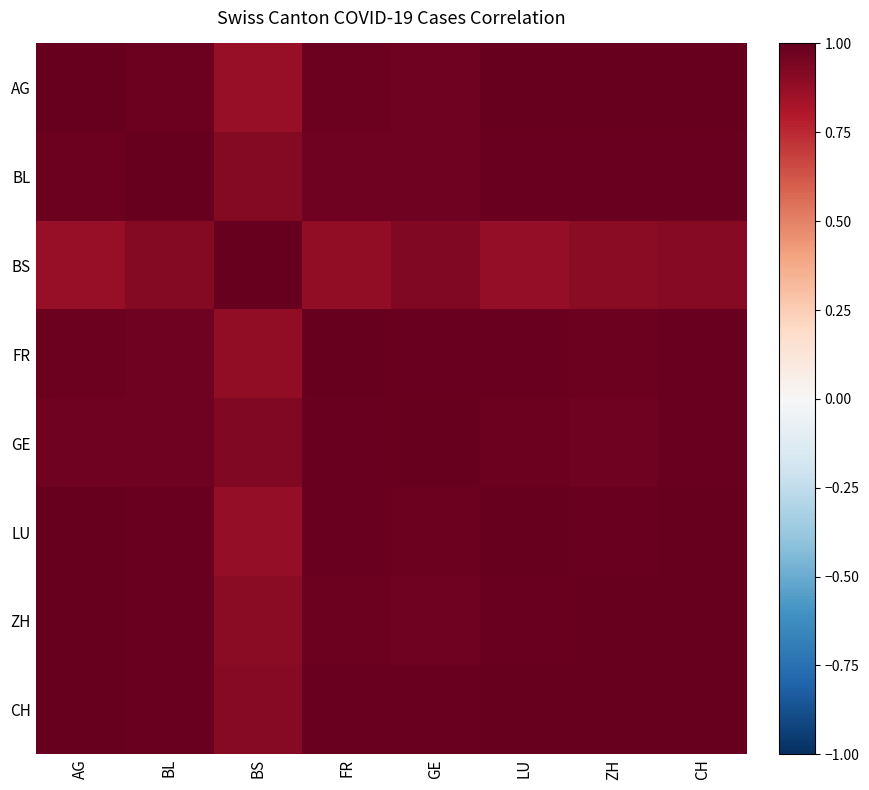

What is the total value across all series at AG?

7.8